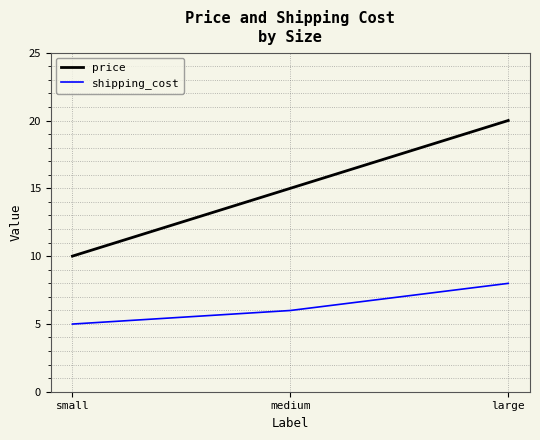

What are all the series names shown in the legend?

price, shipping_cost